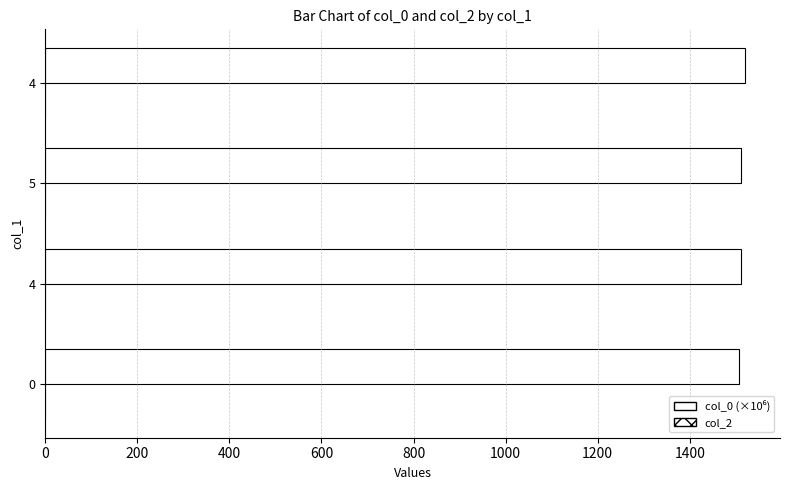

How many distinct data groups are displayed?

1